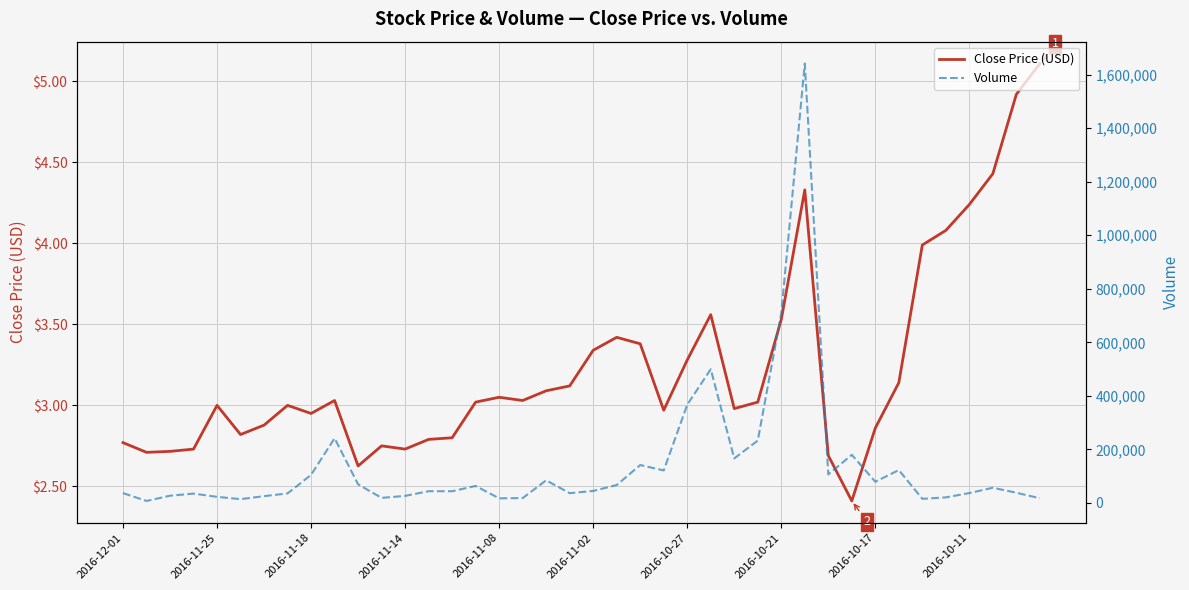

True or false: Close Price (USD) has a value of 6.1 at 2016-10-21.

False